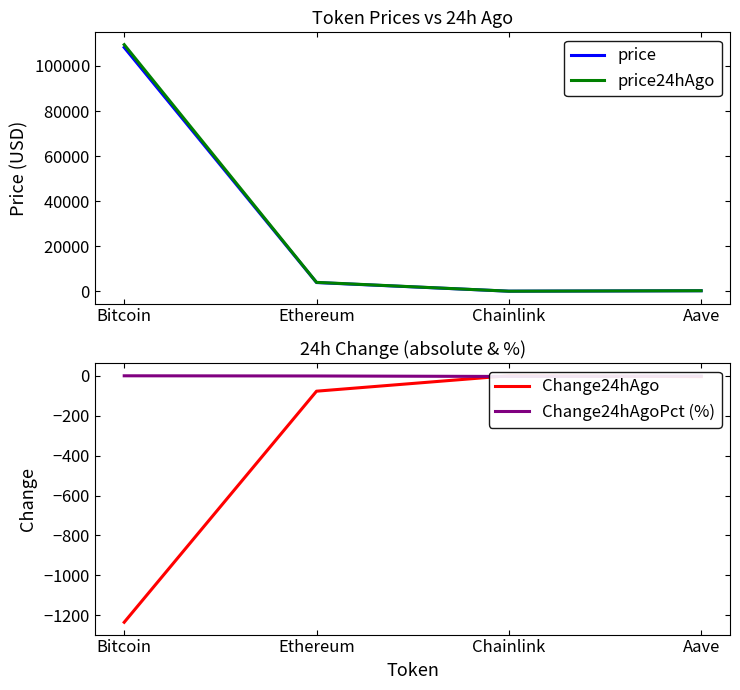

True or false: Change24hAgo has a value of -78.1 at Ethereum.

True